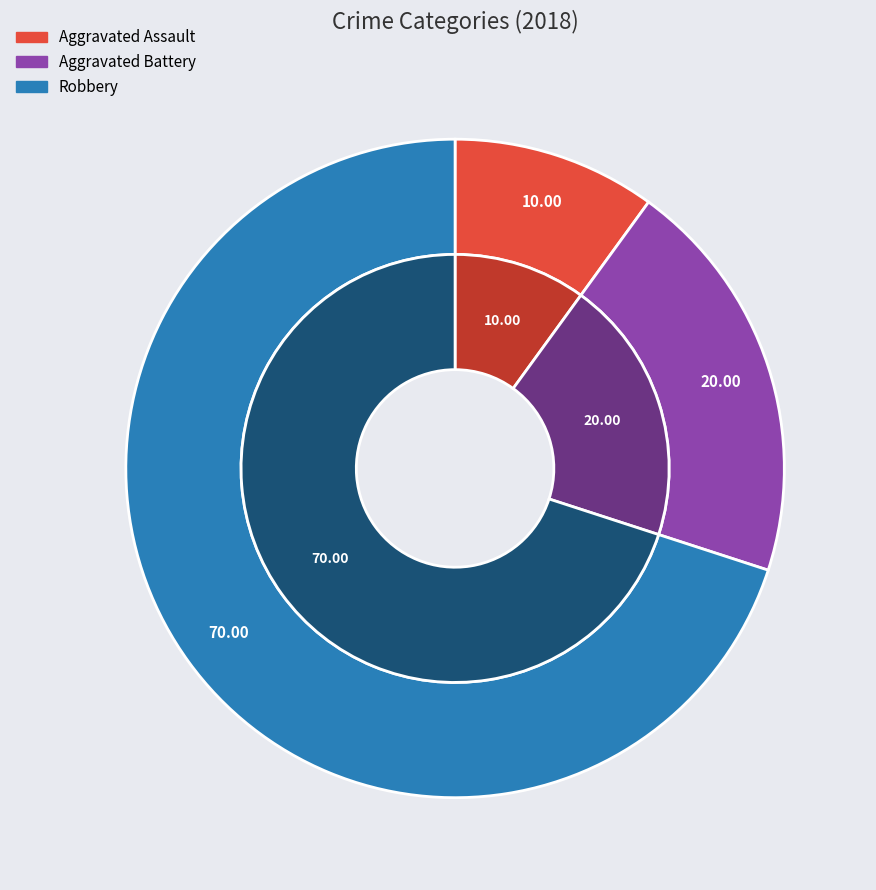

The values_2018 slice represents 10% of the pie. True or false?

True